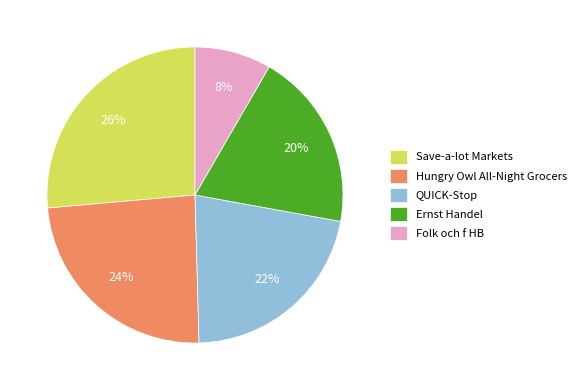

True or false: Hungry Owl All-Night Grocers accounts for 24% of the total.

True